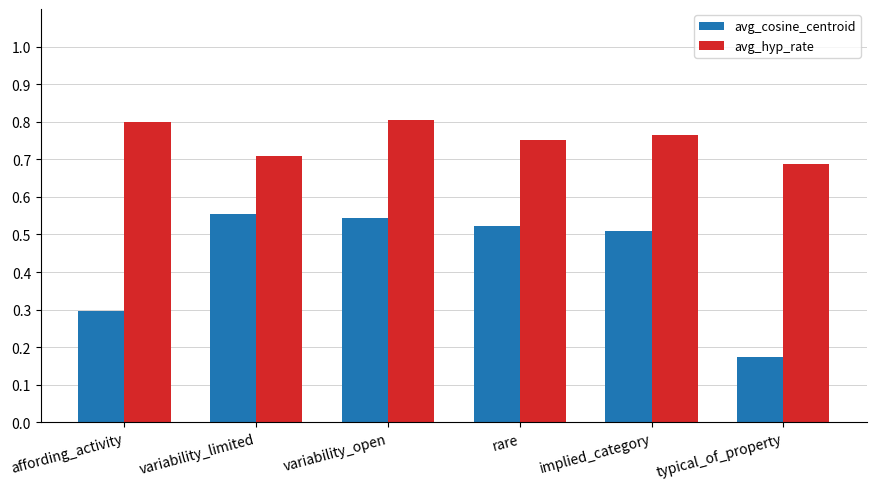

The value of avg_hyp_rate at affording_activity is 0.5. True or false?

False